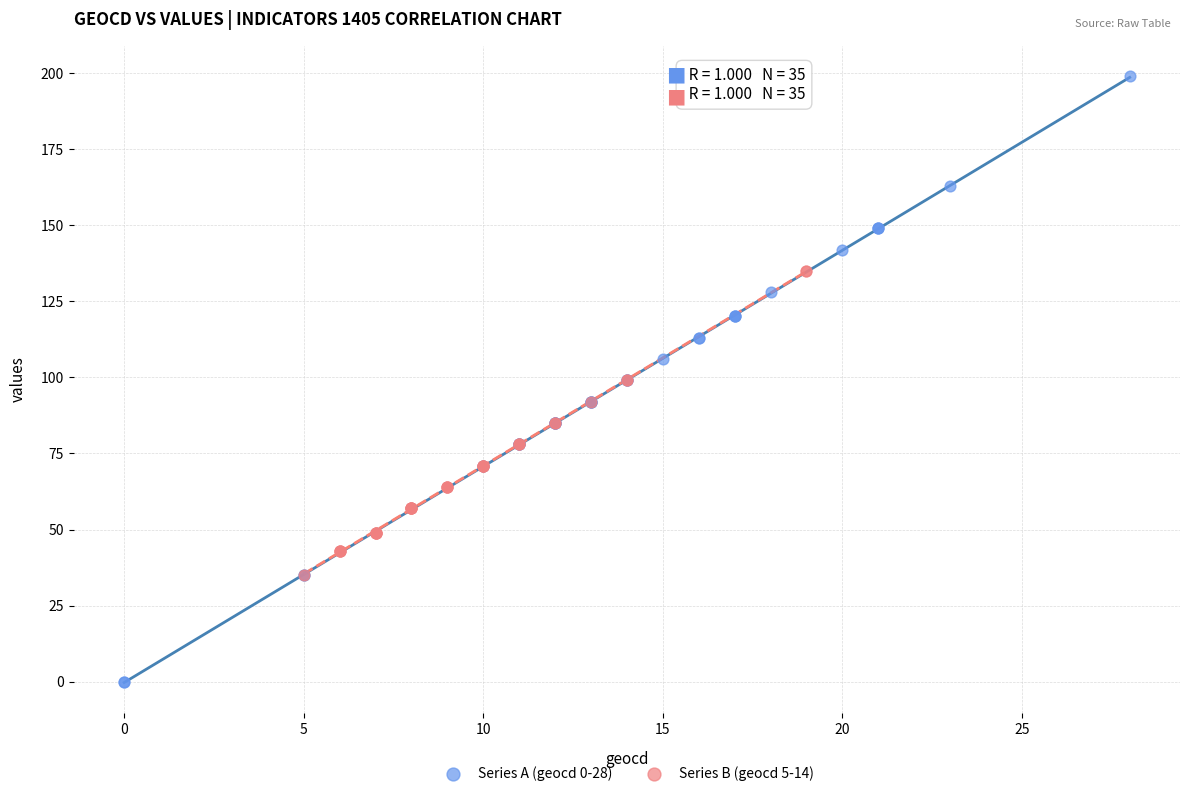

Which series contains the highest Y value?

Series A (geocd 0-28)